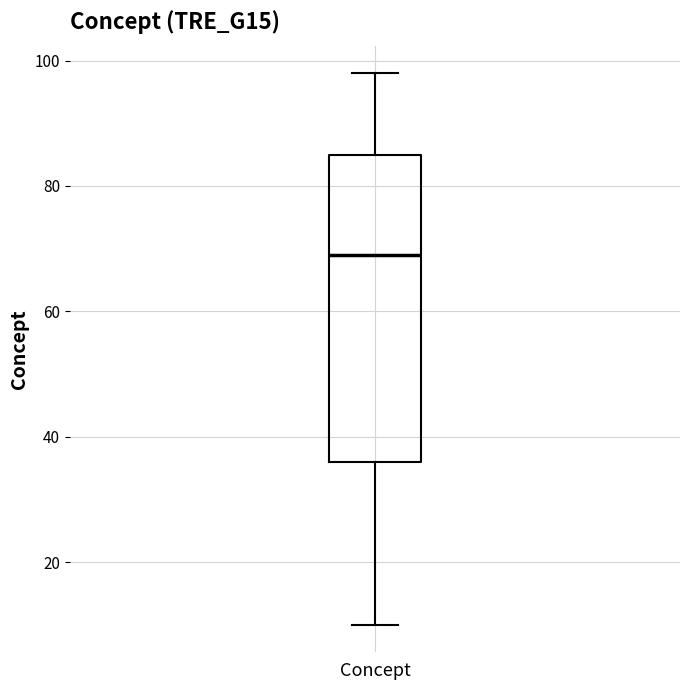

Read this box plot against the y-axis: the position of the median line, the range covered by the box, and the ends of both whiskers. The values are not printed on the chart, so give them approximately, as read against the axis.

median 70, box 36 to 86, whiskers 10 to 98